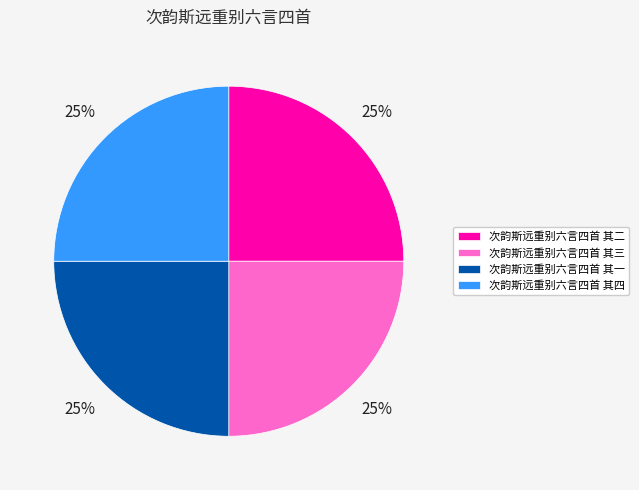

Is 次韵斯远重别六言四首 其二 the majority of the pie?

No